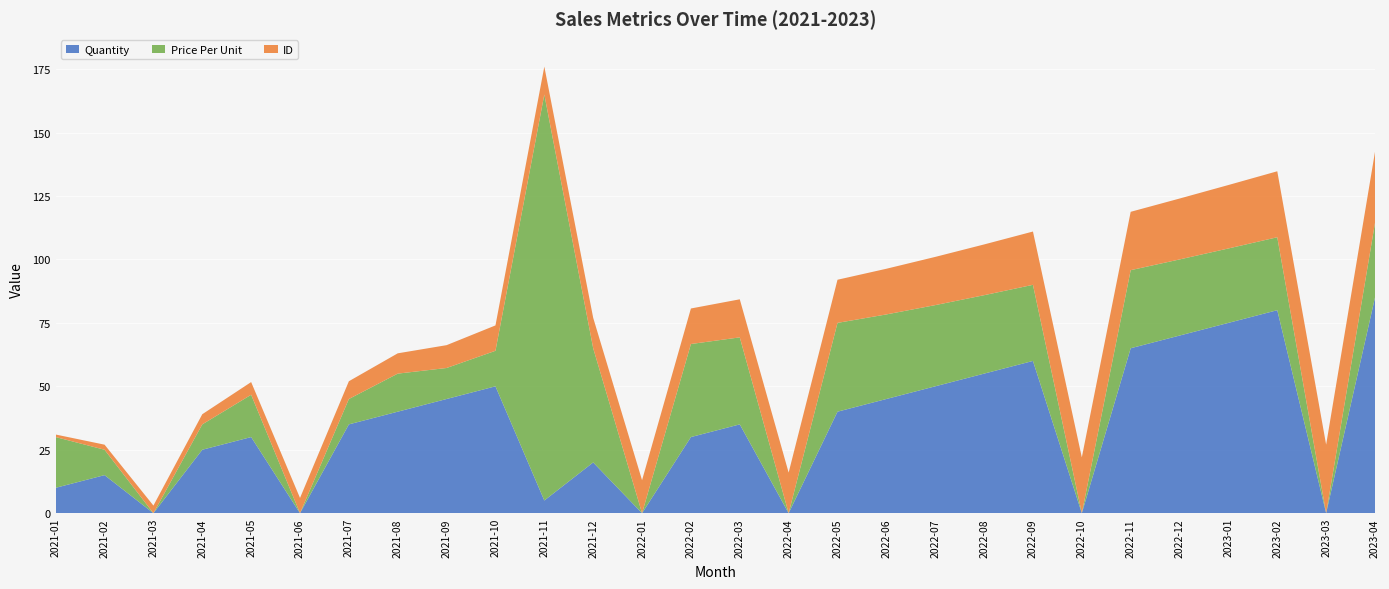

Reading left to right, list all the values displayed in this chart.

Quantity: 10.0	15.0	0.0	25.0	30.0	0.0	35.0	40.0	45.0	50.0	5.0	20.0	0.0	30.0	35.0	0.0	40.0	45.0	50.0	55.0	60.0	0.0	65.0	70.0	75.0	80.0	0.0	85.0
Price Per Unit: 20.0	10.0	0.0	10.0	16.7	0.0	10.0	15.0	12.2	14.0	160.0	45.0	0.0	36.7	34.3	0.0	35.0	33.3	32.0	30.9	30.0	0.0	30.8	30.0	29.3	28.8	0.0	29.4
ID: 1.0	2.0	3.0	4.0	5.0	6.0	7.0	8.0	9.0	10.0	11.0	12.0	13.0	14.0	15.0	16.0	17.0	18.0	19.0	20.0	21.0	22.0	23.0	24.0	25.0	26.0	27.0	28.0